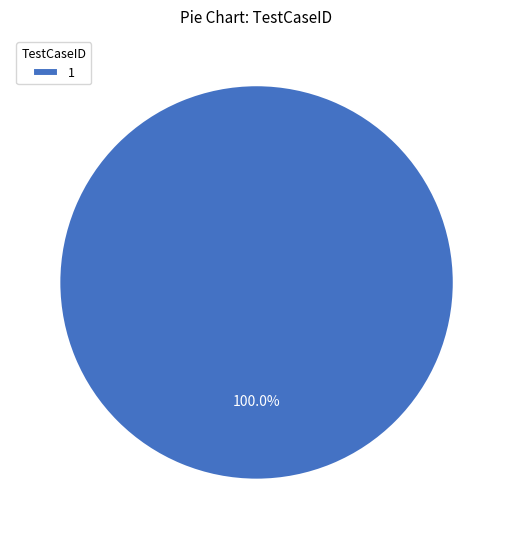

What is the majority slice?

1